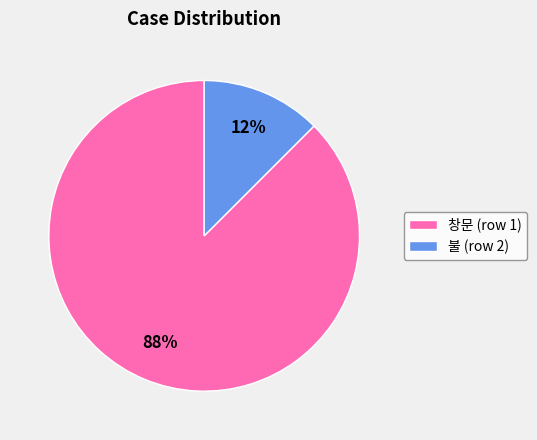

How many segments does this pie chart have?

2